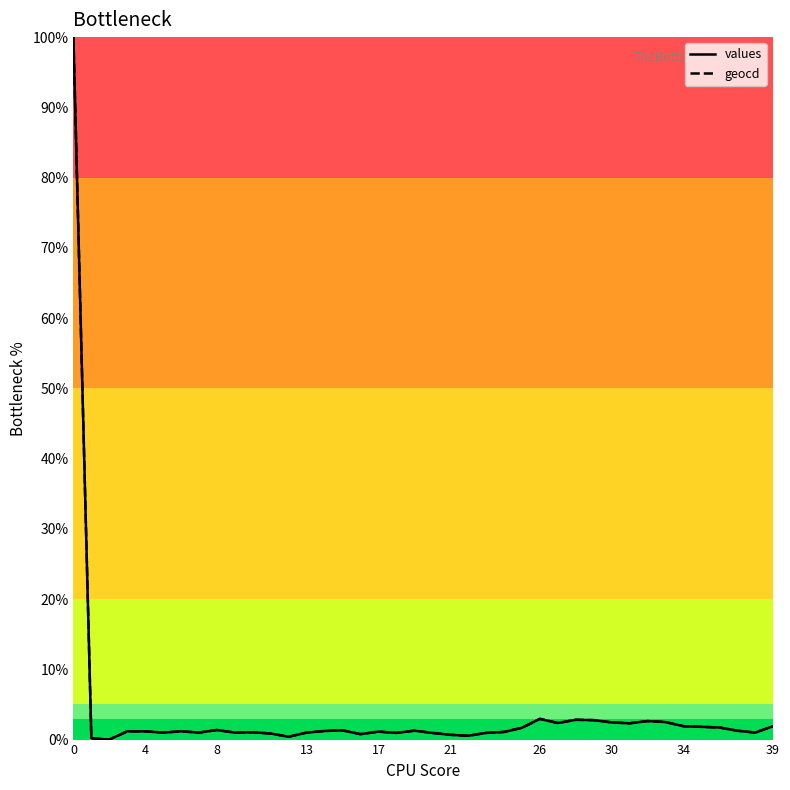

What is the average value of the values series?

3.9